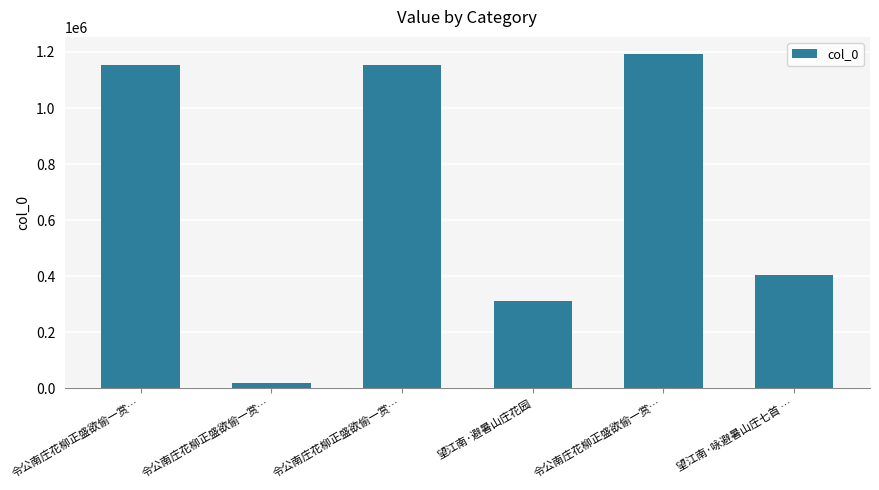

Count the number of categories in the chart.

6